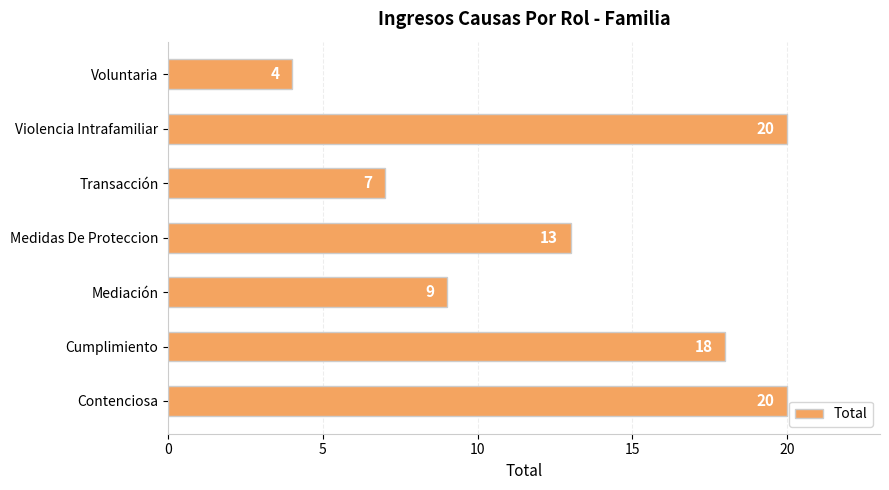

How many values are between 7 and 20?

6